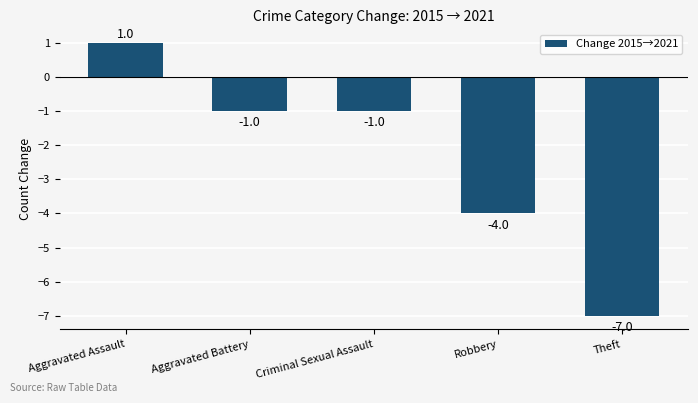

Which category has the lowest value across all series?

Theft